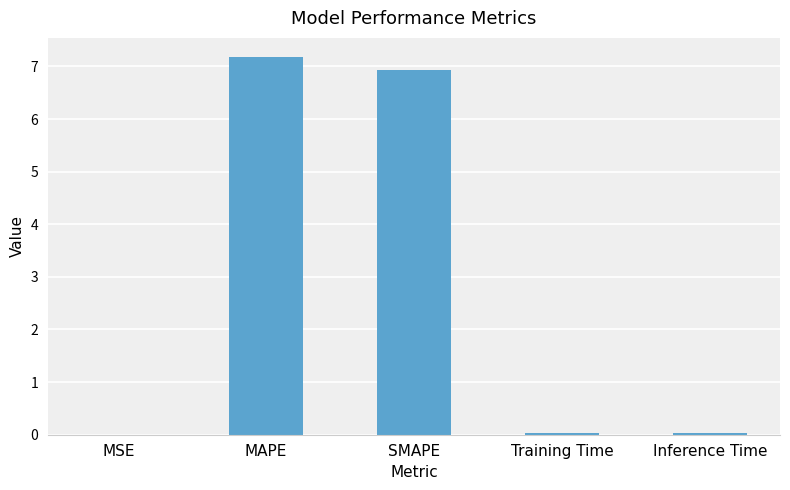

What is the sum of all values?

14.2